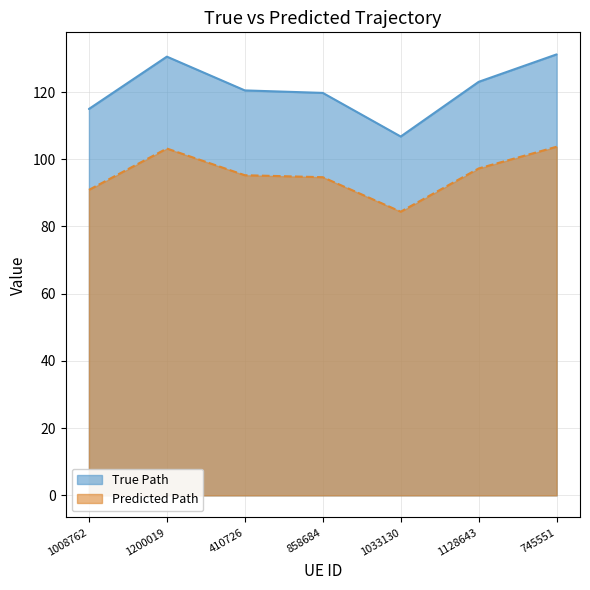

What position from the left is 1200019?

2